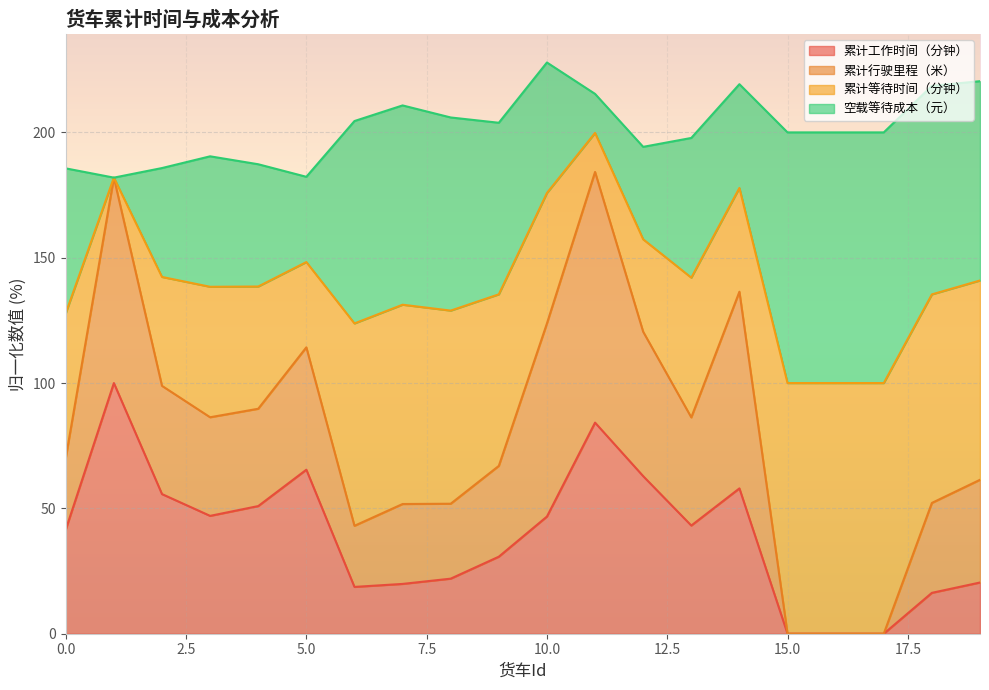

How many values in the 累计工作时间（分钟） series are below 43?

10